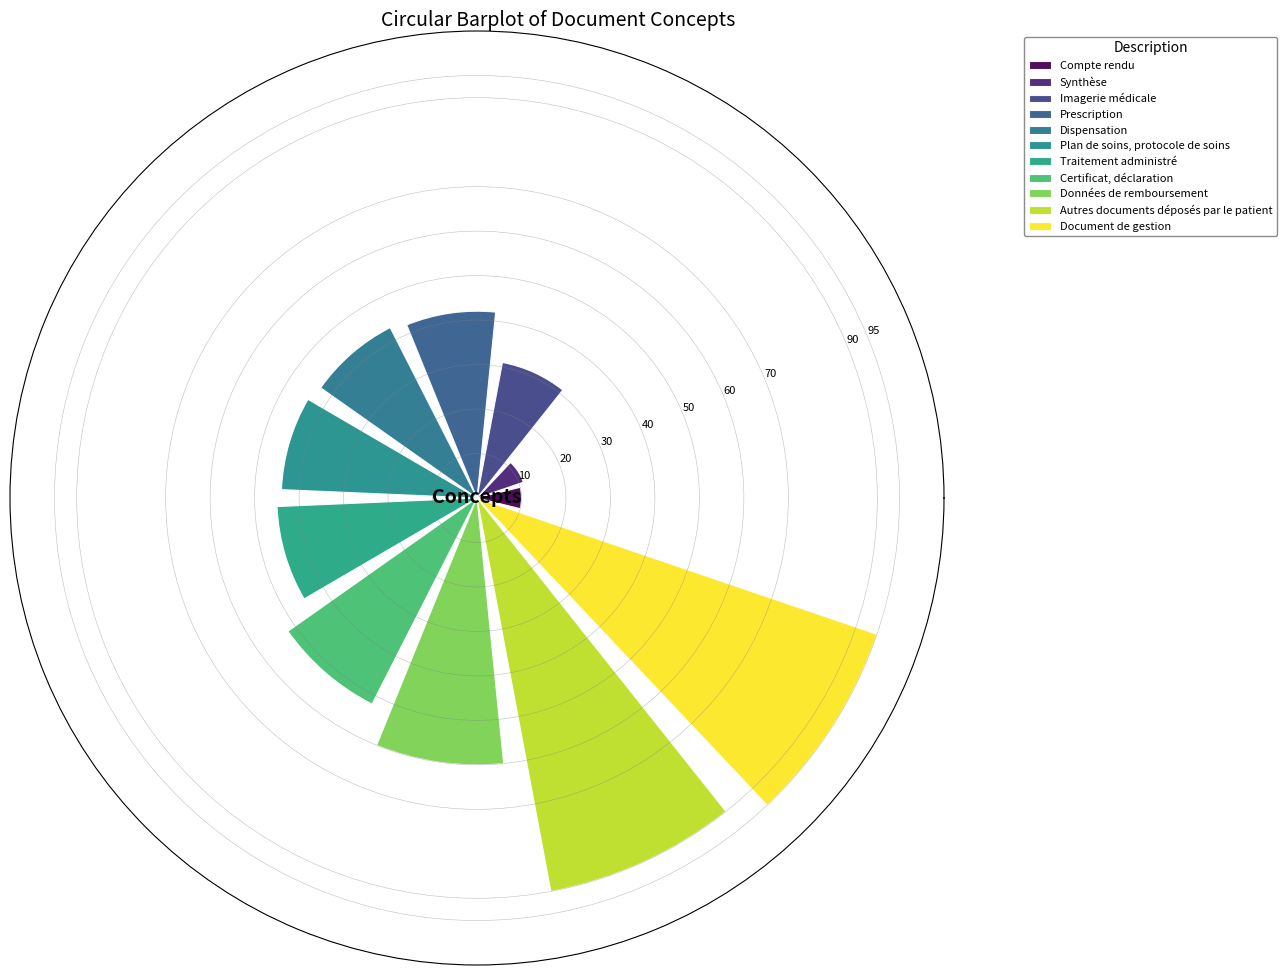

How many data points are above 44?

5